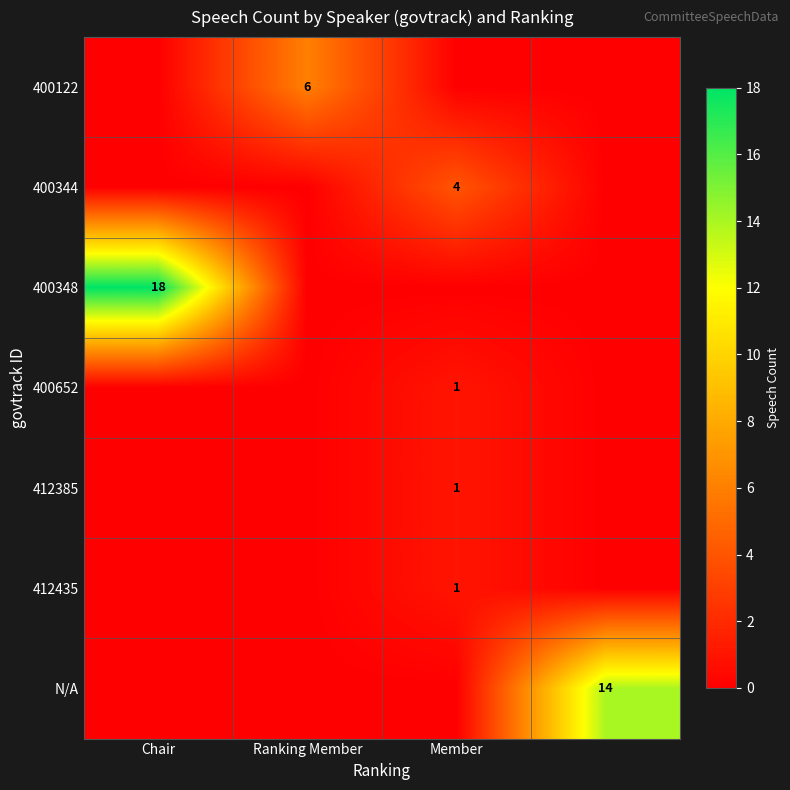

The value of 400122 at Ranking Member is 8. True or false?

False